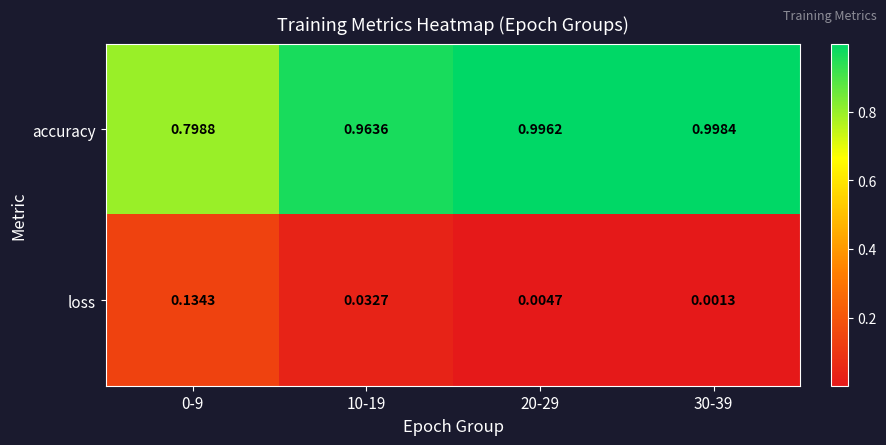

List the series in order of their overall mean, lowest first.

loss, accuracy